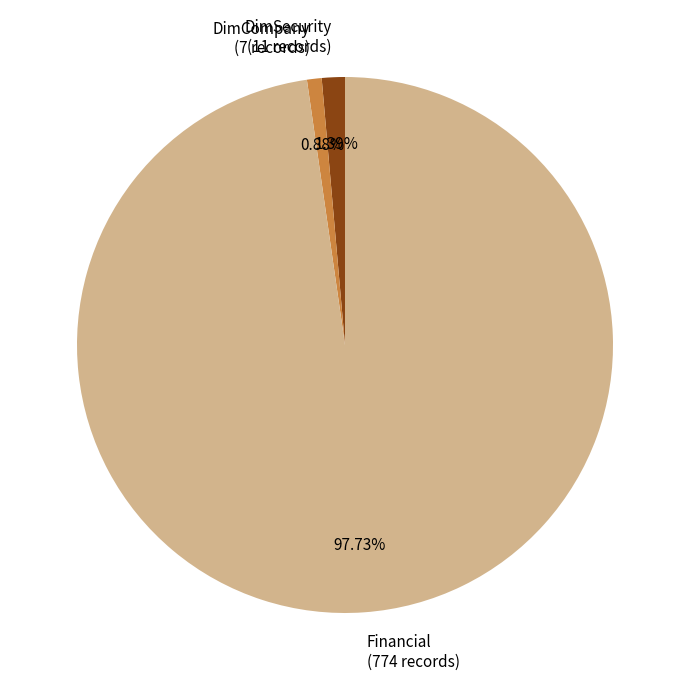

Does DimCompany represent more than half of the total?

No